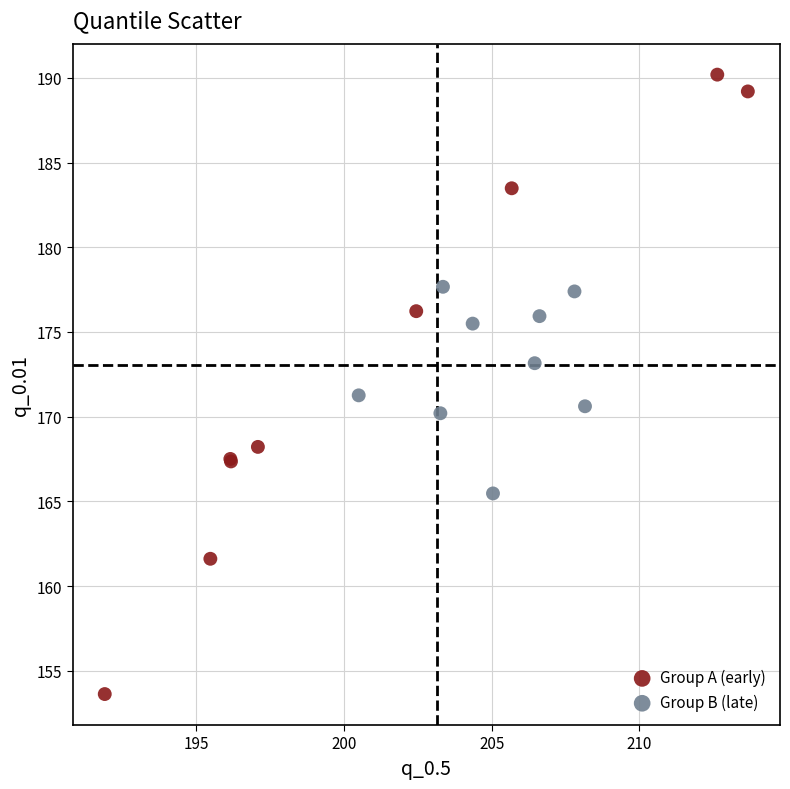

Which series has the largest Y range (max minus min)?

Group A (early)